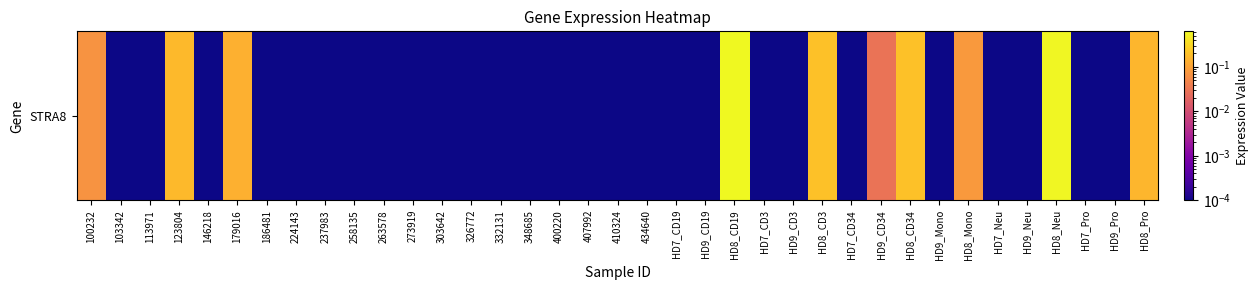

At which category does the chart reach its peak across all series?

HD8_CD19